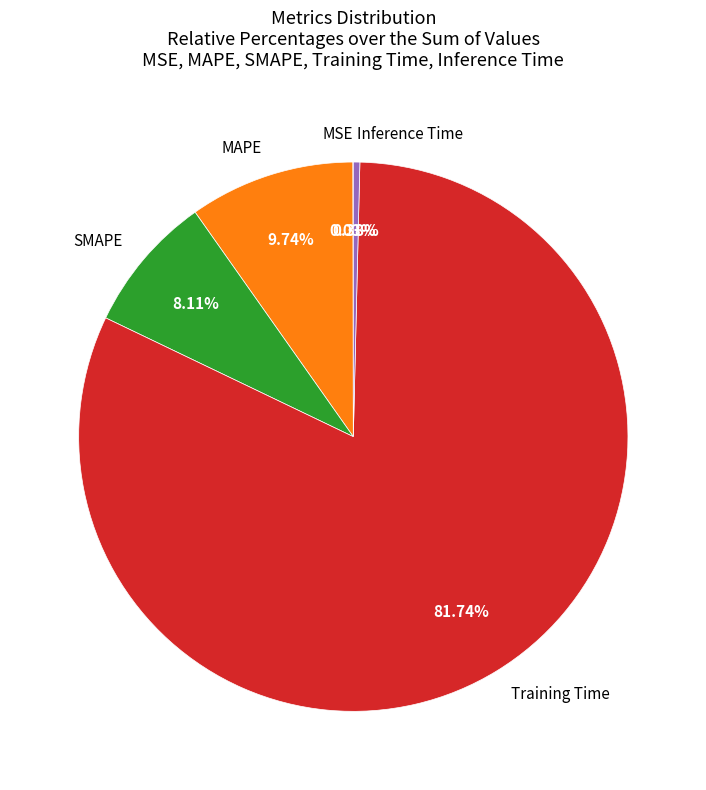

The Inference Time slice represents 0% of the pie. True or false?

True